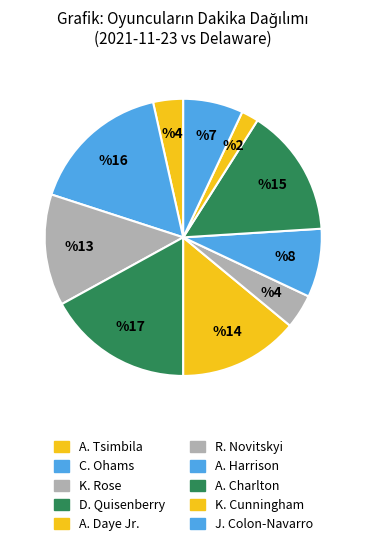

Count the number of slices in the pie.

10